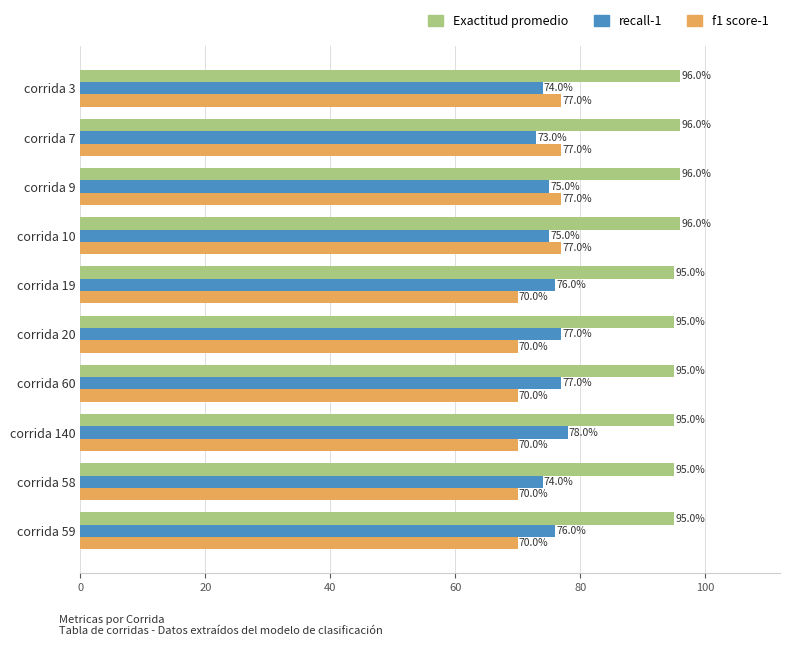

What are all the series names shown in the legend?

Exactitud promedio, recall-1, f1 score-1